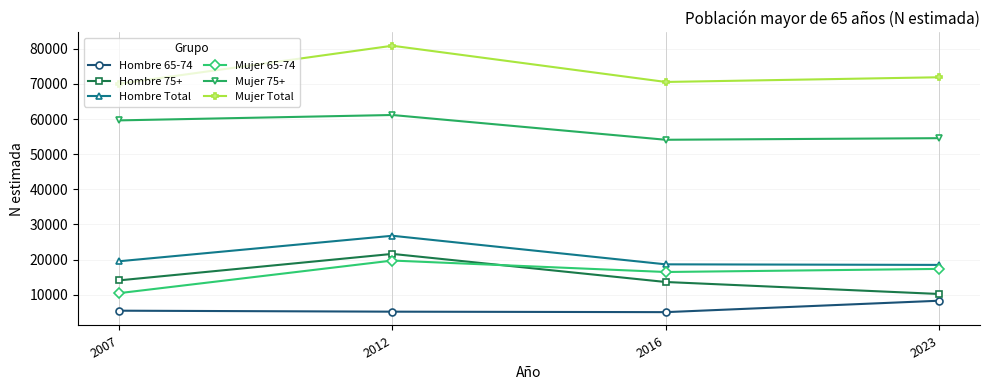

Is this an area chart (filled region under the line)?

No